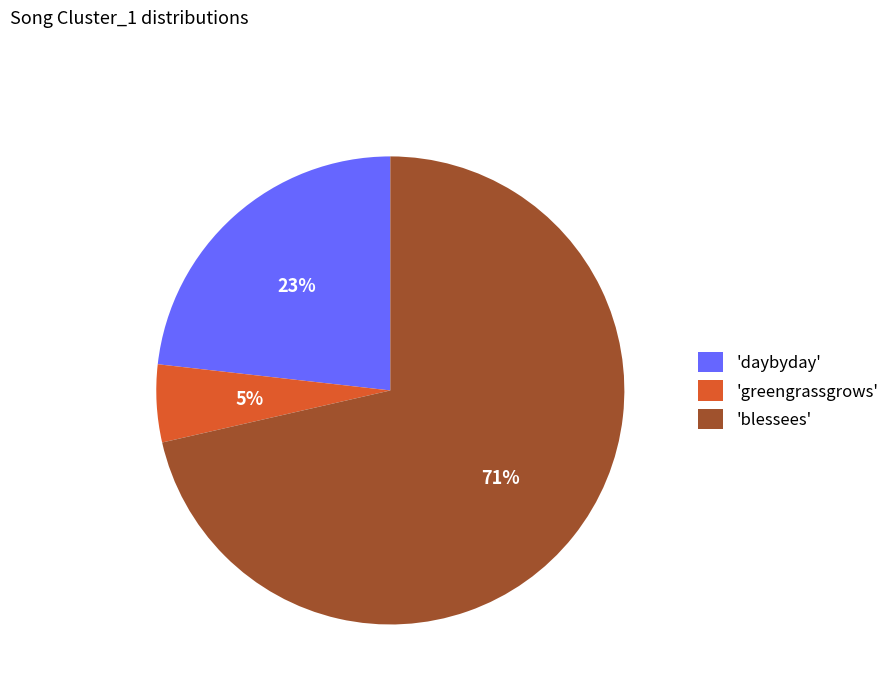

True or false: 'blessees' accounts for 71% of the total.

True